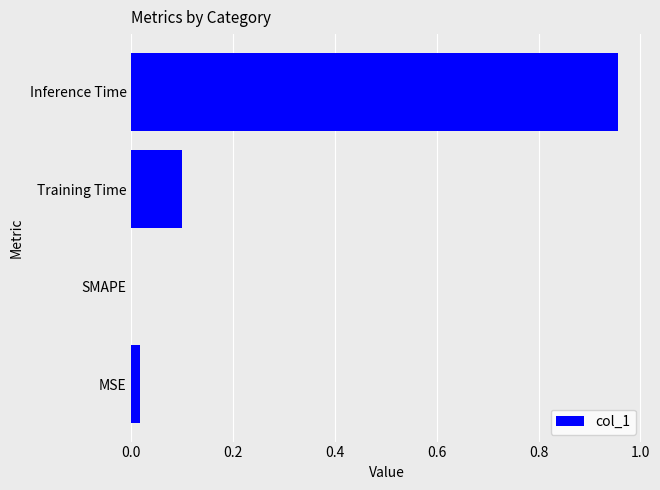

The chart shows a value of 0.0 at Training Time. True or false?

False